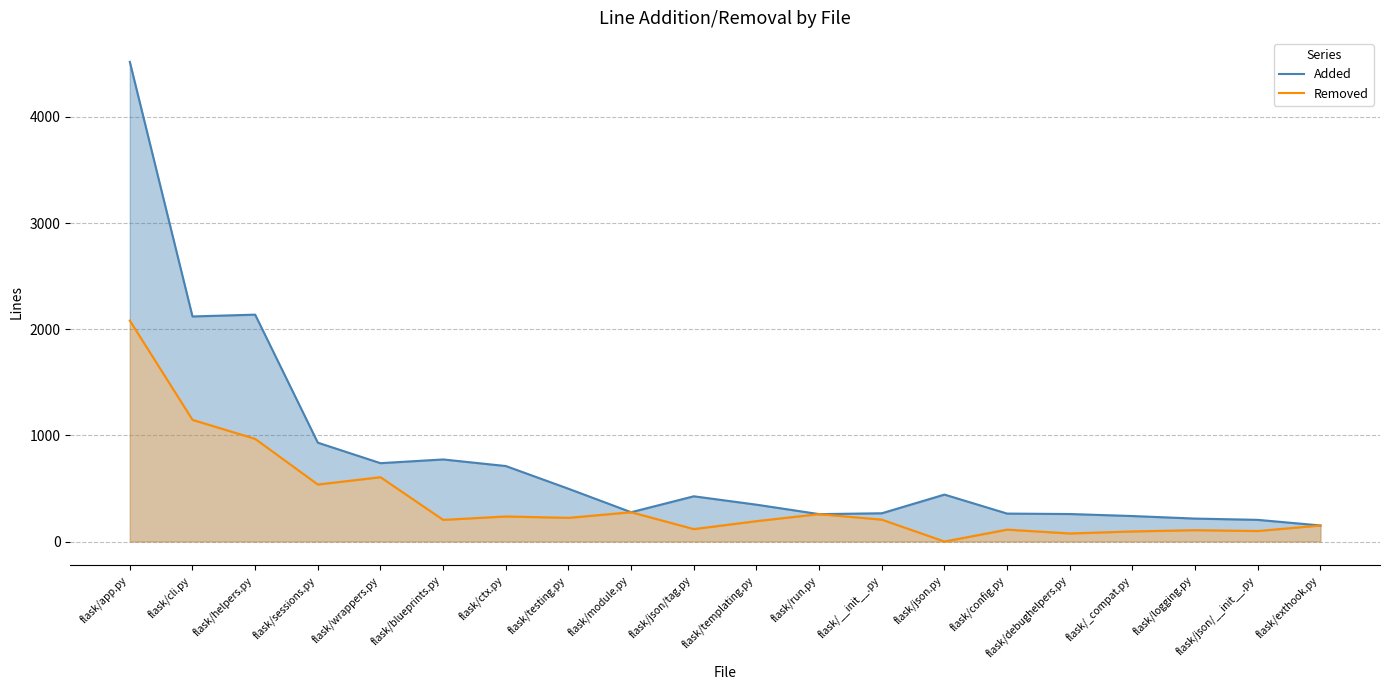

Where is Added nearest to the value 2334?

flask/helpers.py